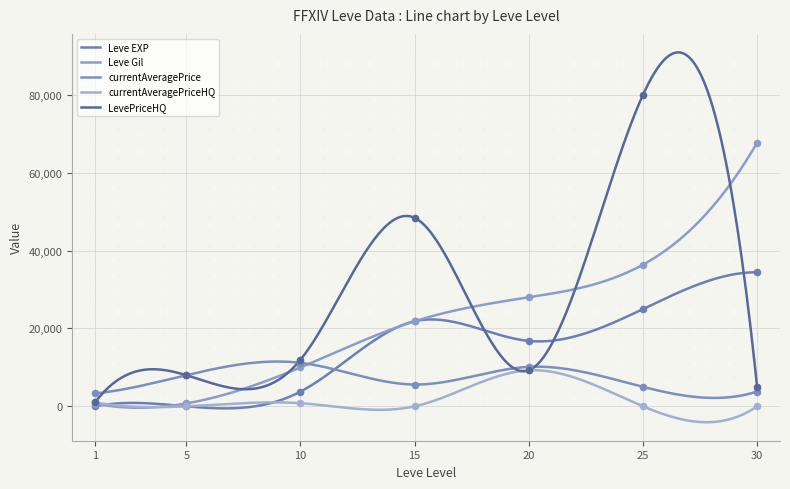

At which category is the sum across all series the highest?

25